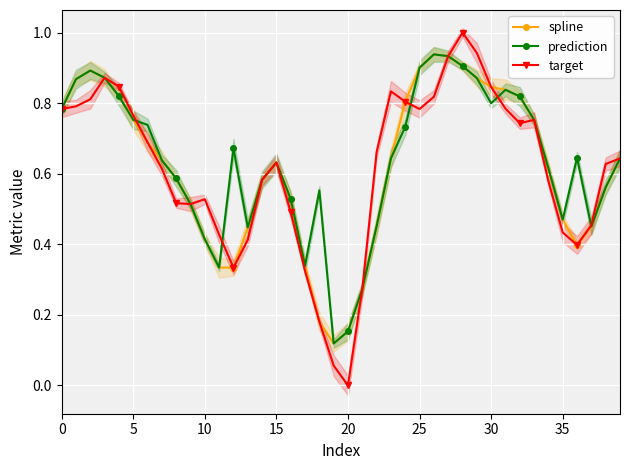

The prediction series shows 0.5 at 22. True or false?

True